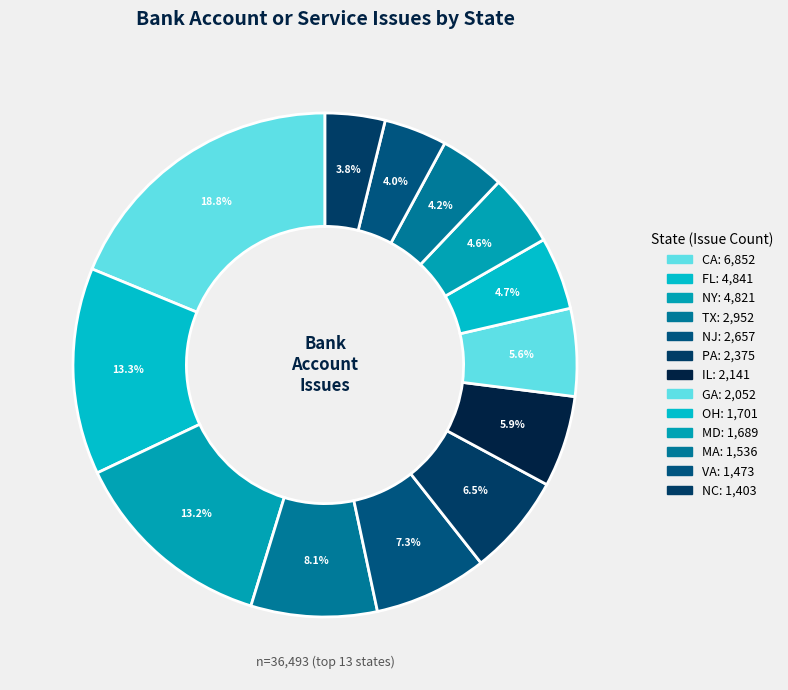

Does CA account for over 50% of the chart?

No